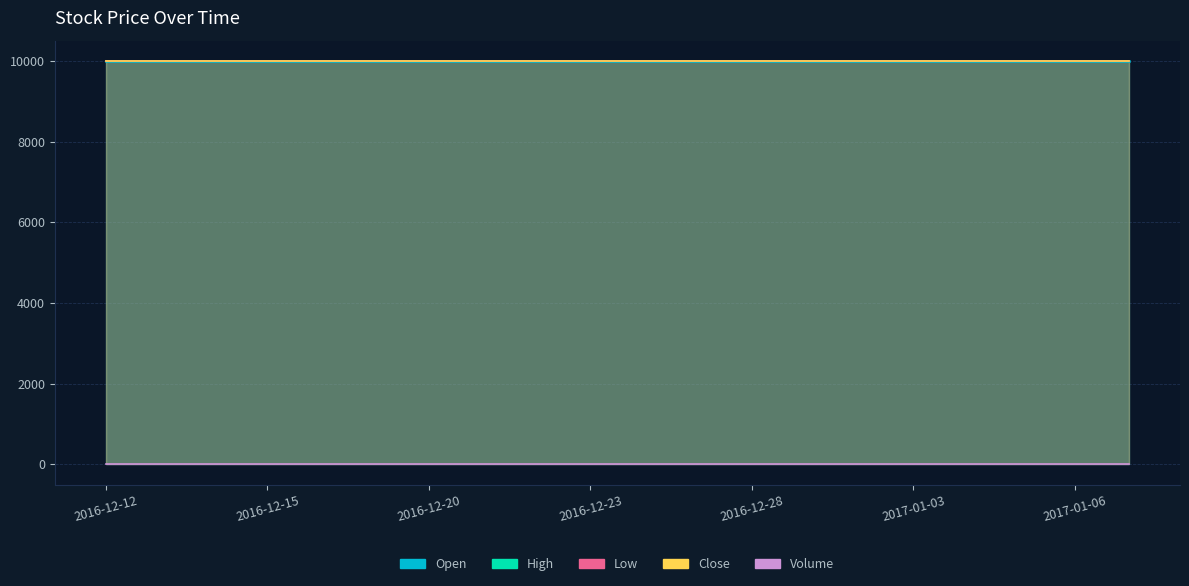

True or false: Volume and Close cross at least once.

False